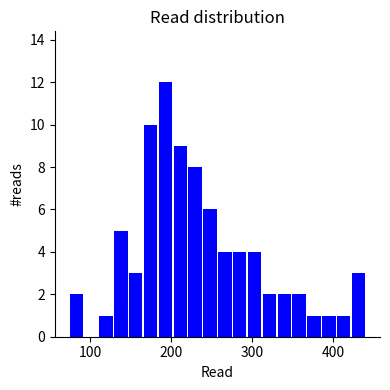

Read against the x-axis, roughly where is the centre of the tallest bar?

190